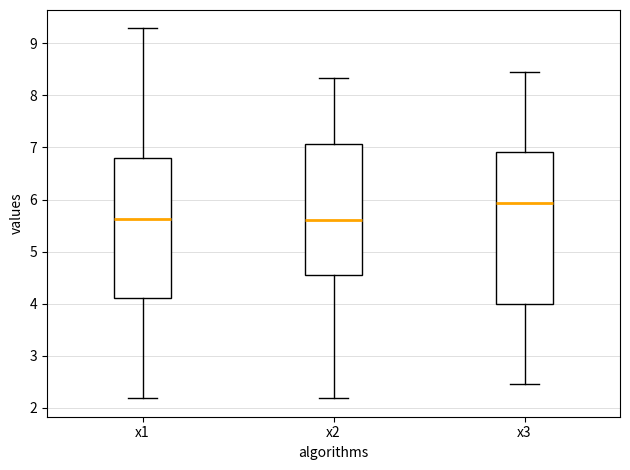

Which box is the tallest, from its lower edge to its upper edge?

x3